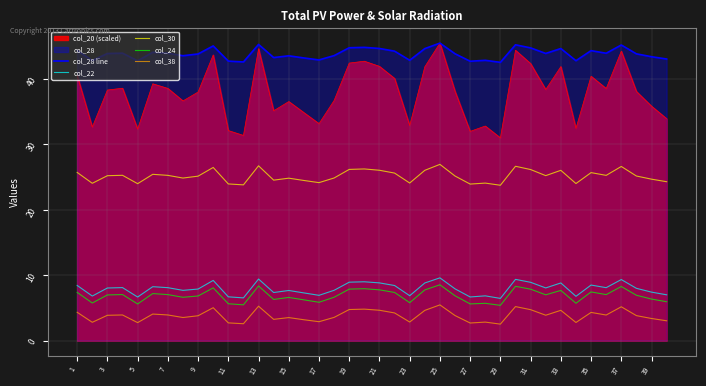

What is the spread (max minus min) of values at 25?

40.0